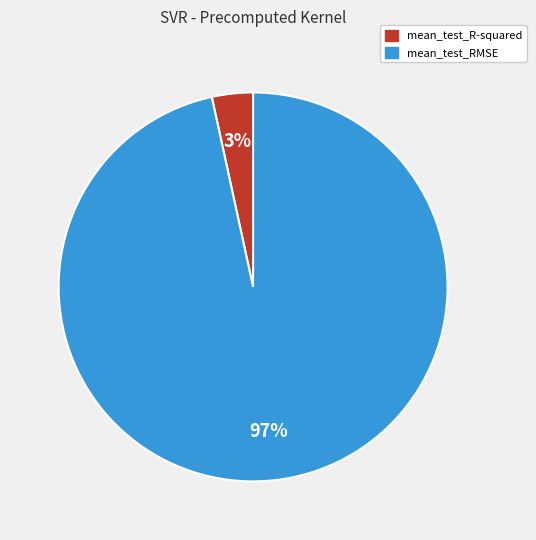

To the nearest percent, what percentage of the pie is mean_test_RMSE?

97%